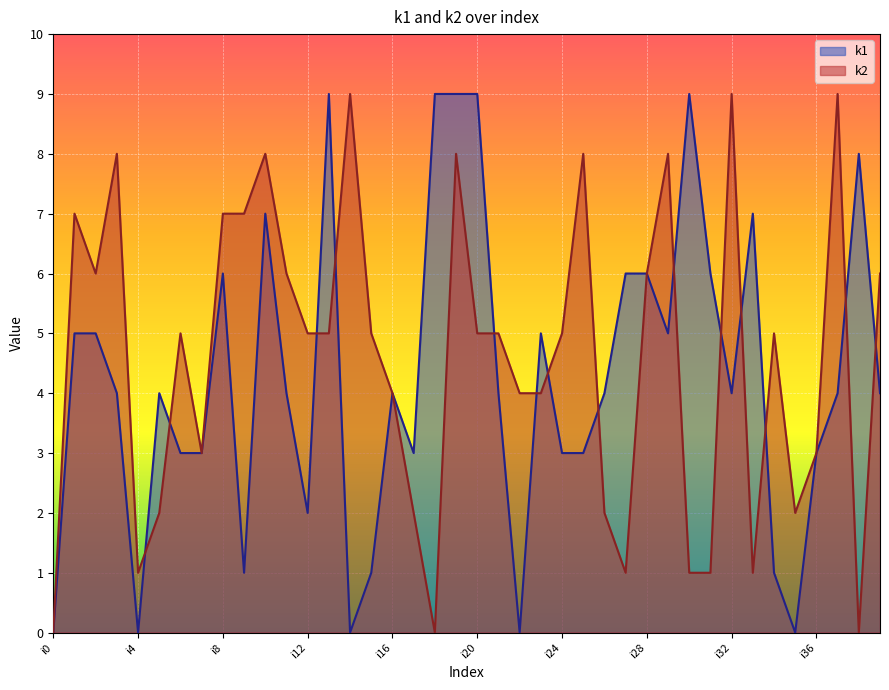

Count the k2 values in the range 2 to 7.

24